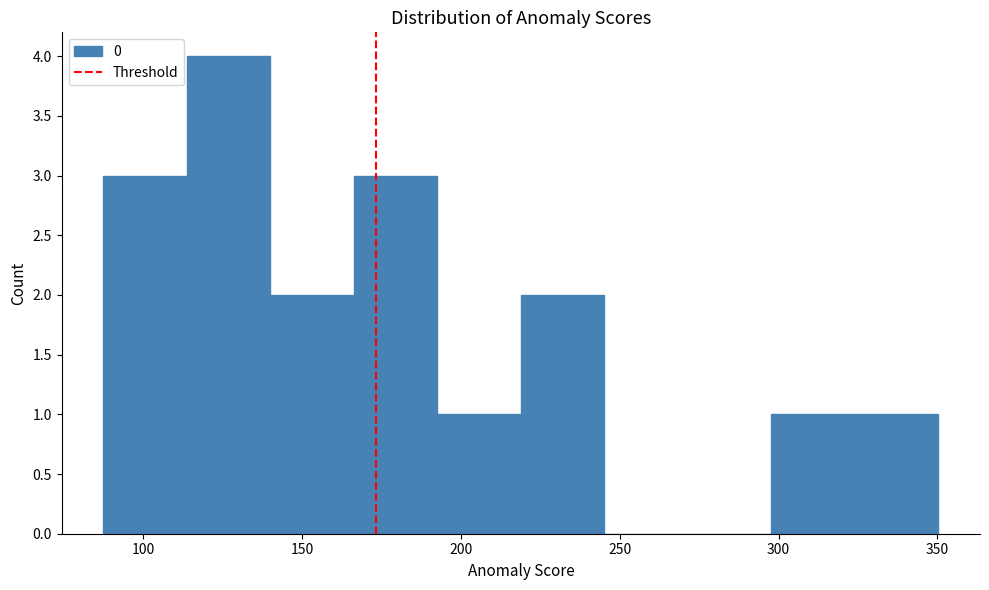

Reading left to right, list every bar in this chart as the range it spans on the x-axis followed by its height. Neither the bar edges nor the heights are printed on the chart, so give them approximately, as read against the axes.

85 to 115: 3
115 to 140: 4
140 to 165: 2
165 to 195: 3
195 to 220: 1
220 to 245: 2
245 to 270: 0
270 to 300: 0
300 to 325: 1
325 to 350: 1